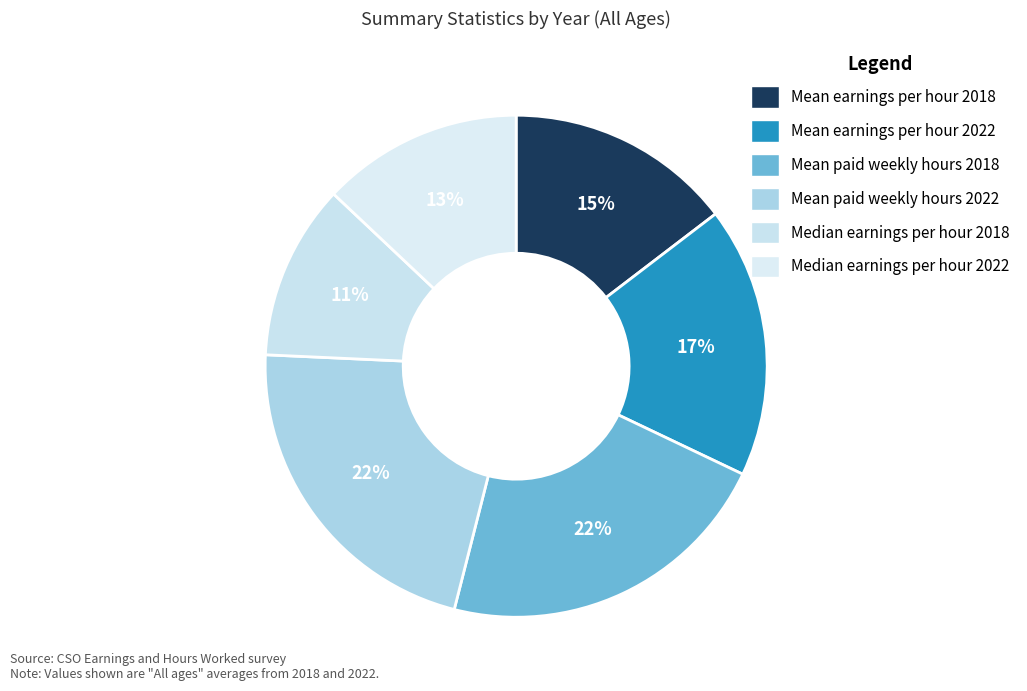

To the nearest percent, what percentage of the pie is Mean earnings per hour 2022?

17%